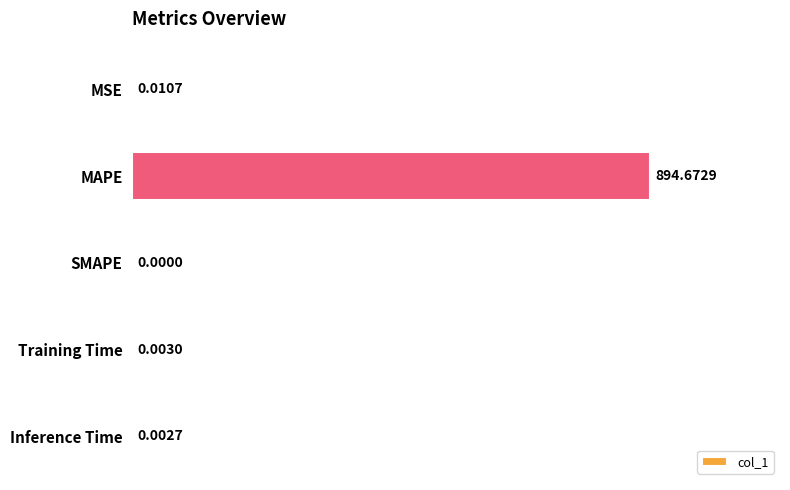

Which has a higher value, Inference Time or SMAPE?

Inference Time